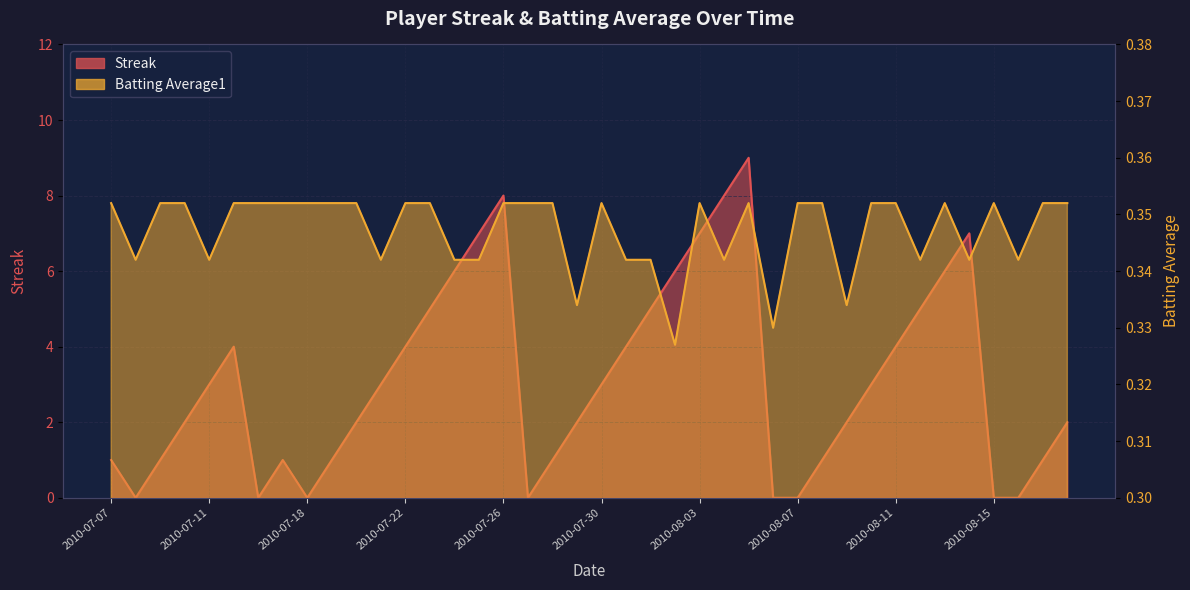

At which category is the sum across all series the highest?

2010-08-05